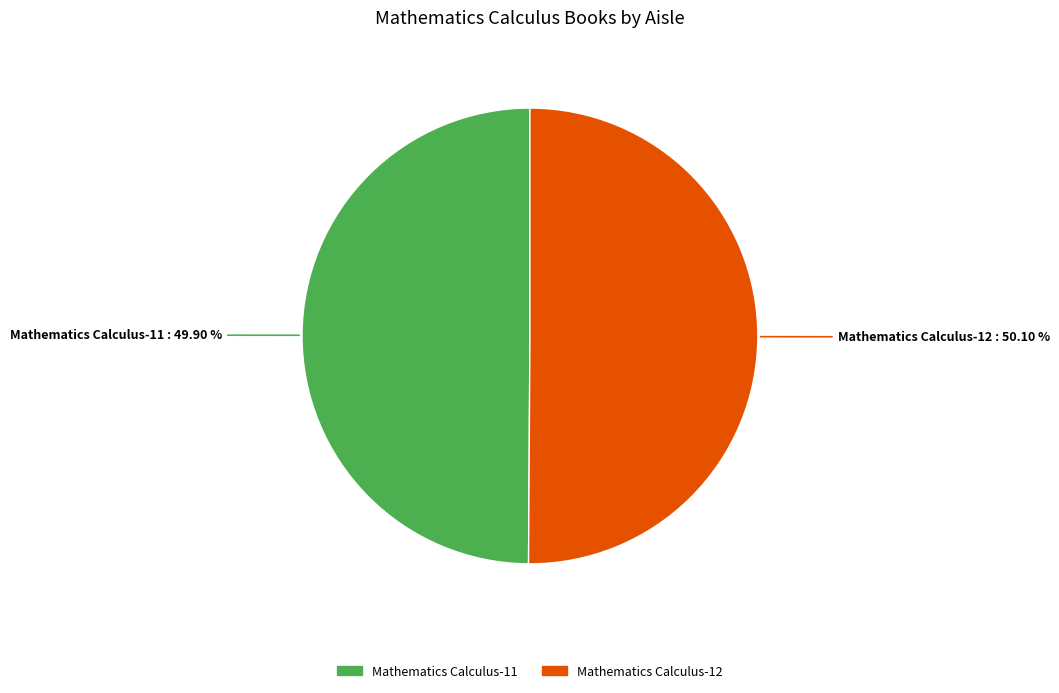

Is there a majority slice in this chart?

Yes